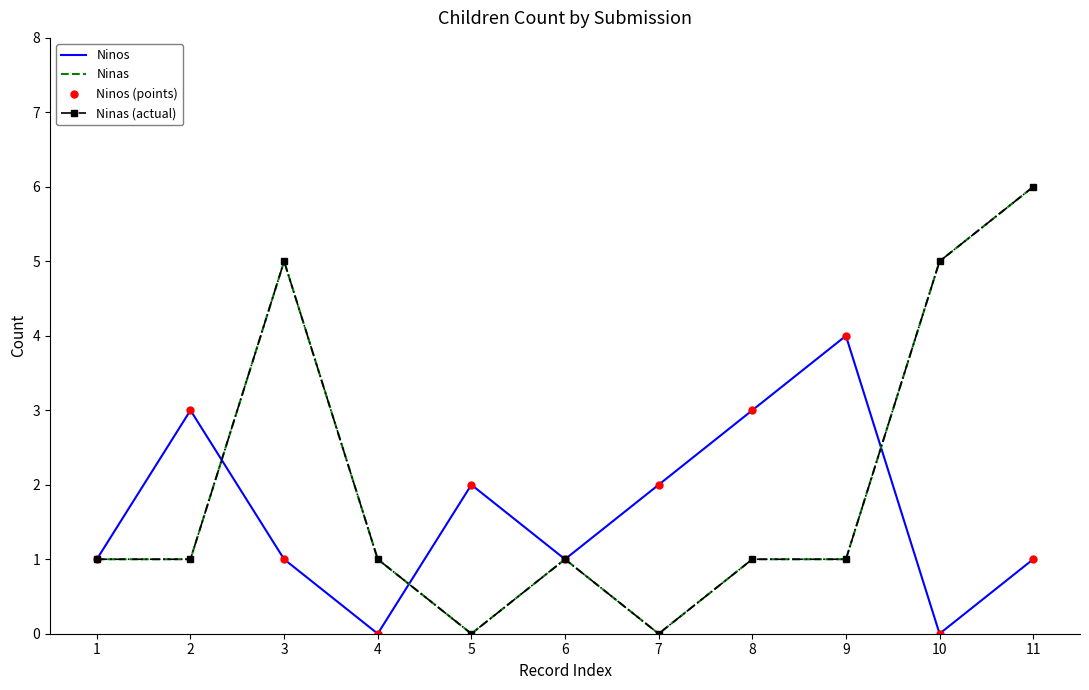

How many values in the Ninas series are below 1?

2